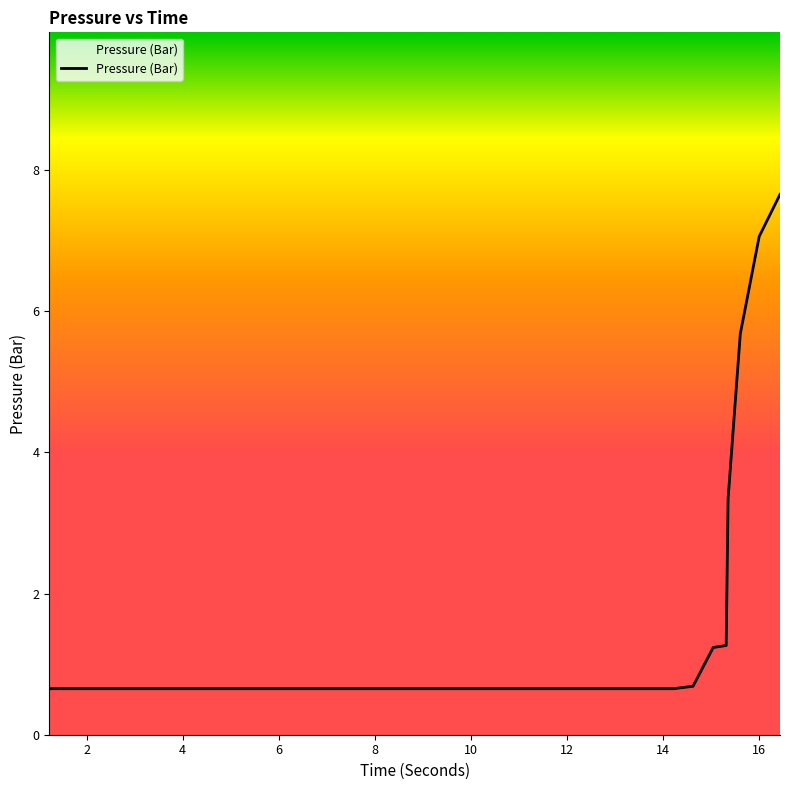

What is the minimum value shown in the chart?

0.7